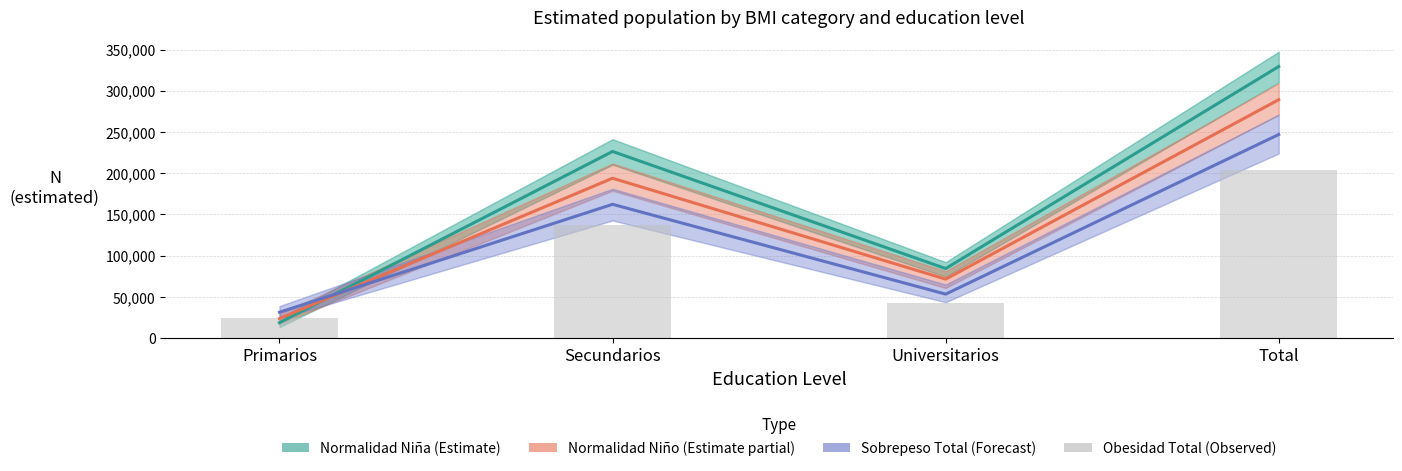

List the series in order of their overall mean, lowest first.

Obesidad Total (Observed), Sobrepeso Total (Forecast), Normalidad Niño (Estimate partial), Normalidad Niña (Estimate)